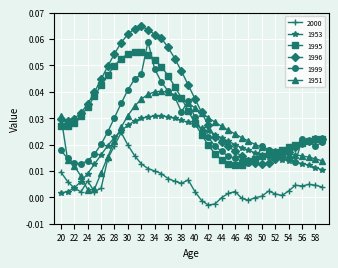

Which series has the largest total across all categories?

1996